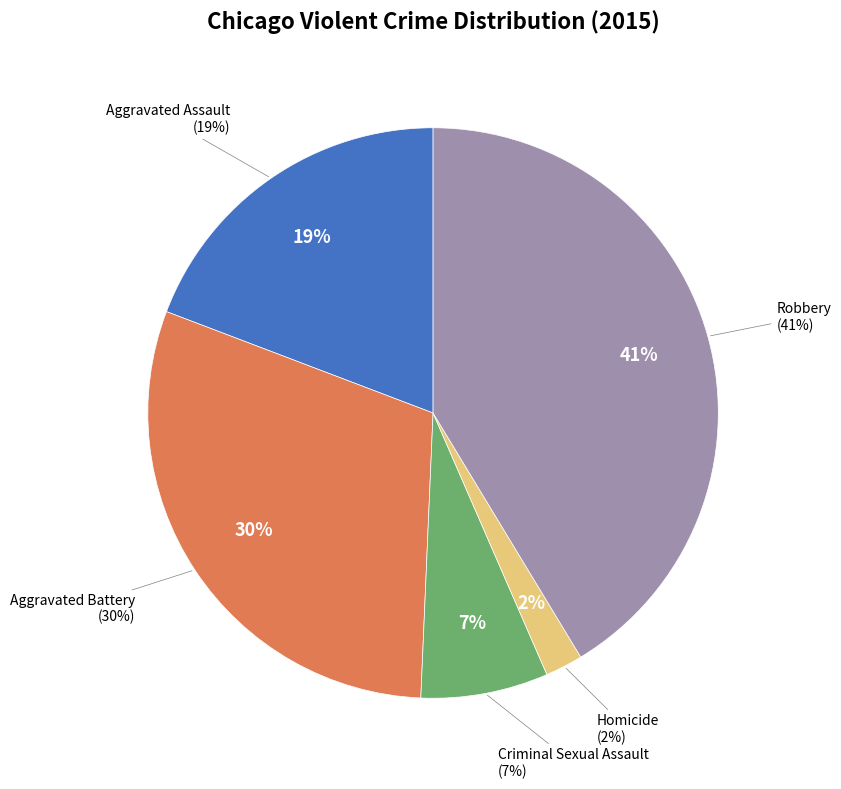

How many segments does this pie chart have?

5